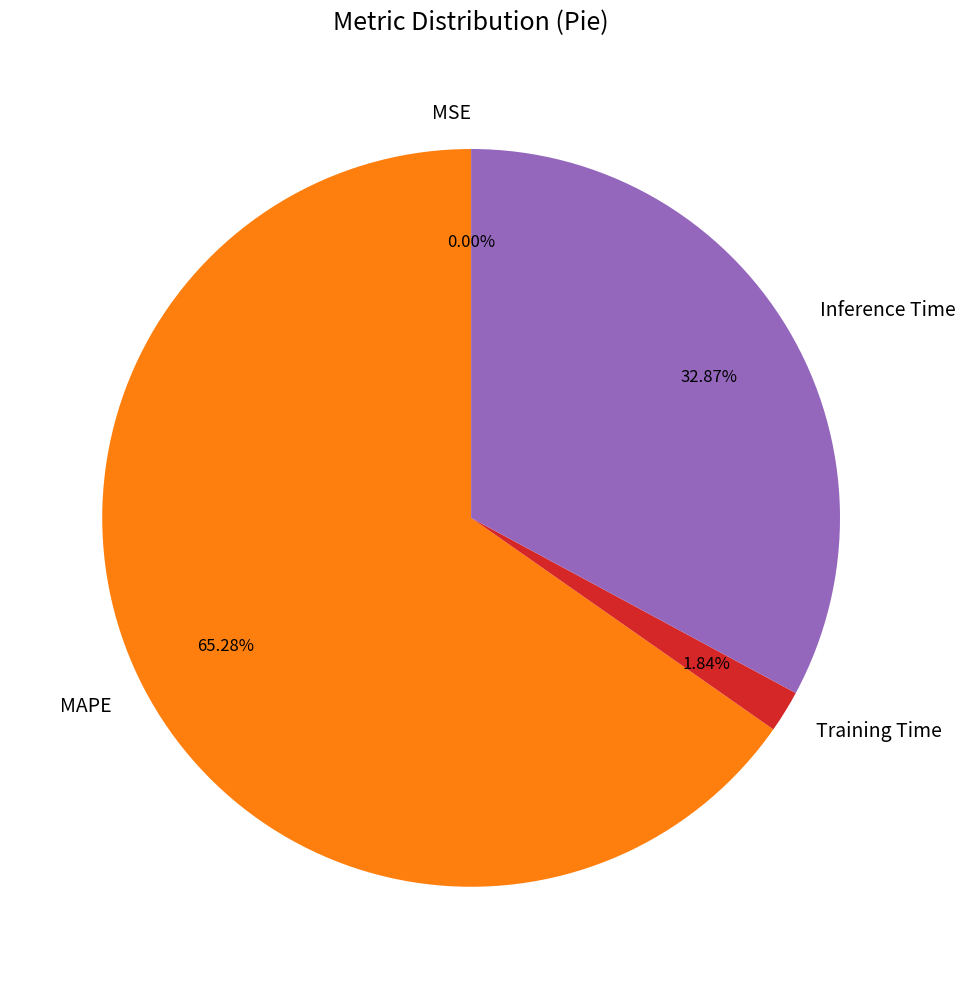

Which has a higher value, Inference Time or MAPE?

MAPE